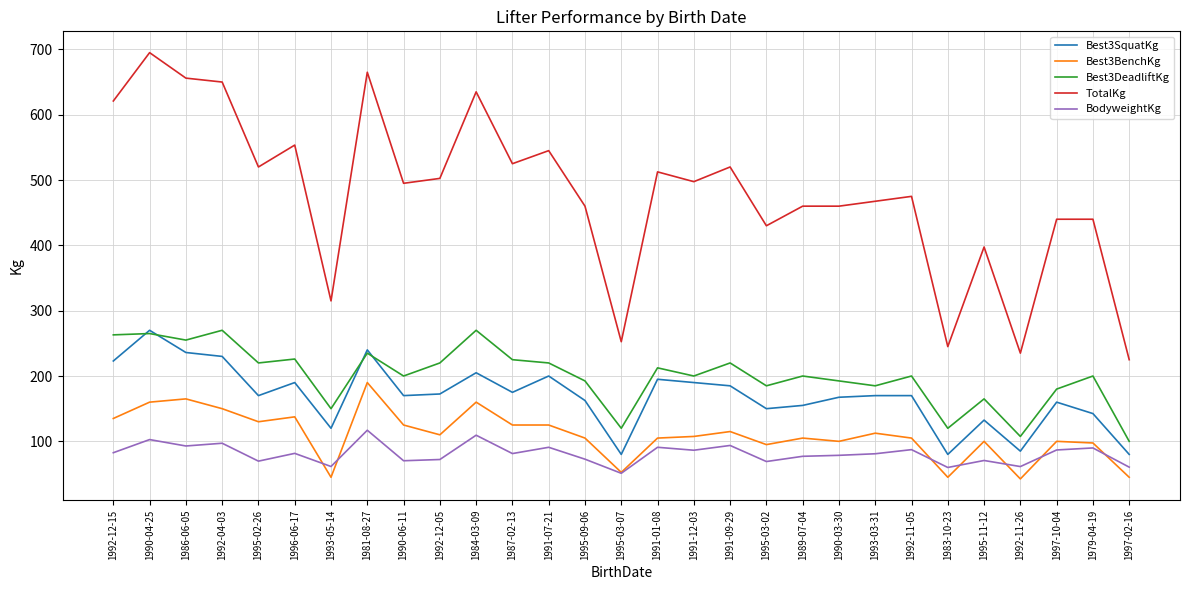

Where is the first local minimum for Best3SquatKg?

1995-02-26